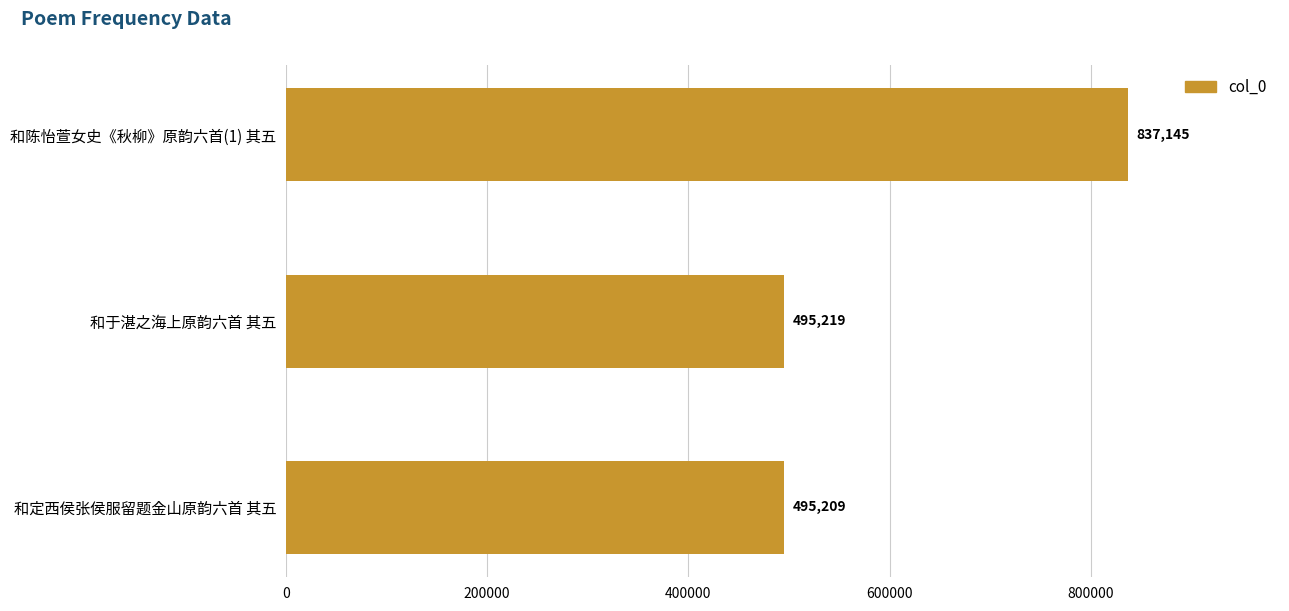

What is the difference between the maximum and minimum values?

341936